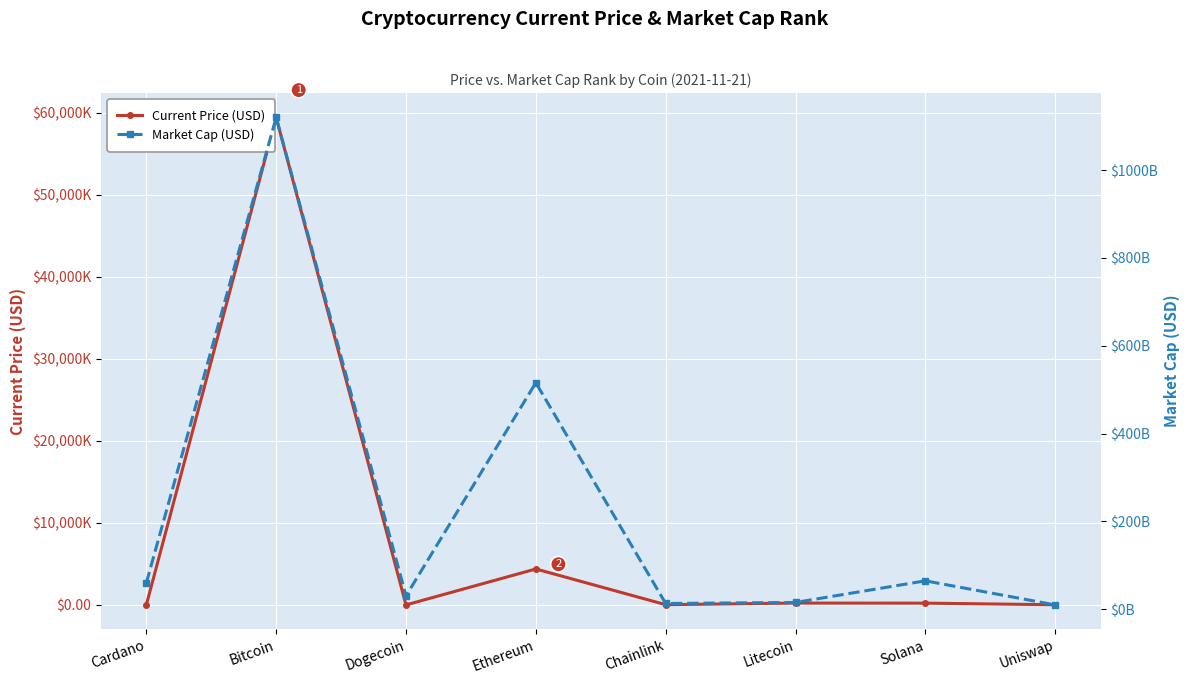

True or false: Current Price (USD) has more than 2 points higher than both neighbors.

True